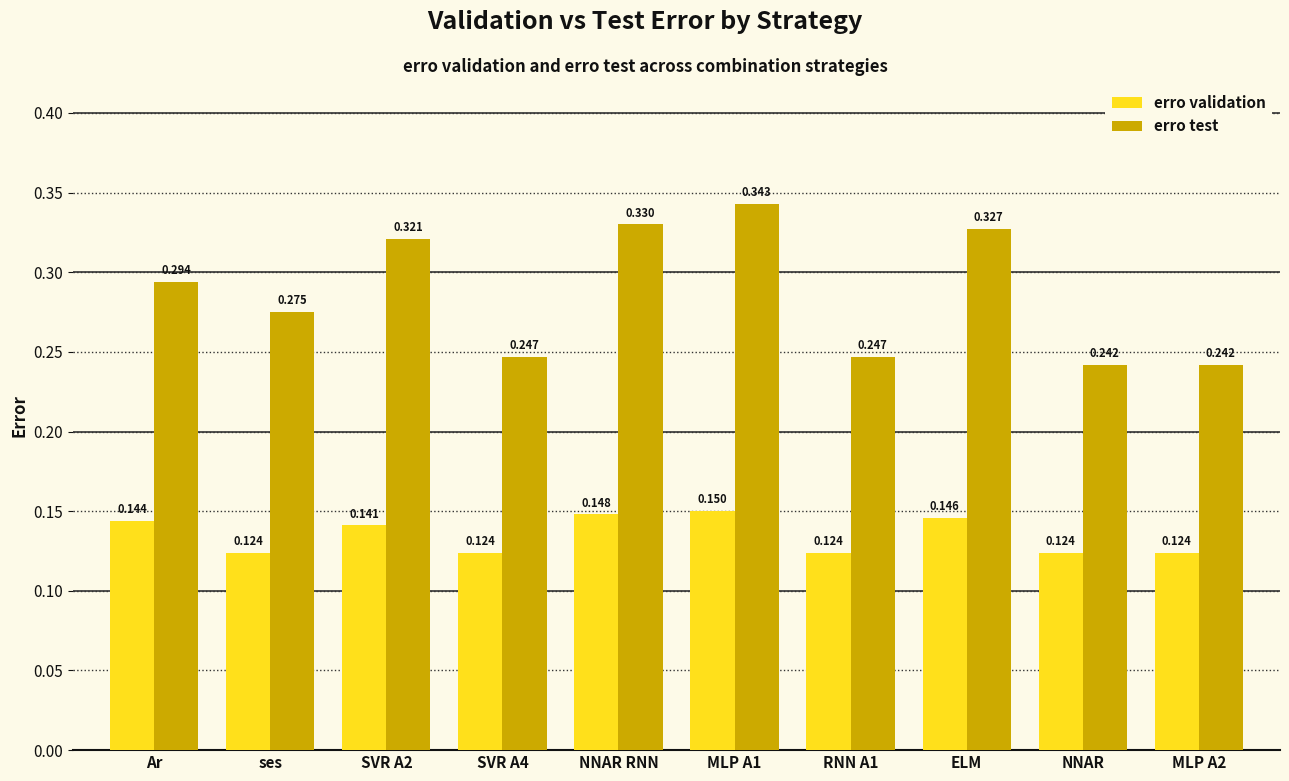

At how many categories does at least one series exceed 0?

10